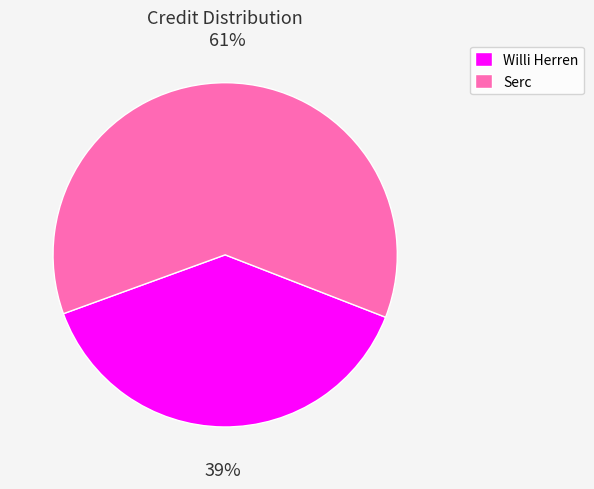

Combined, do Willi Herren and Serc account for over 50%?

Yes